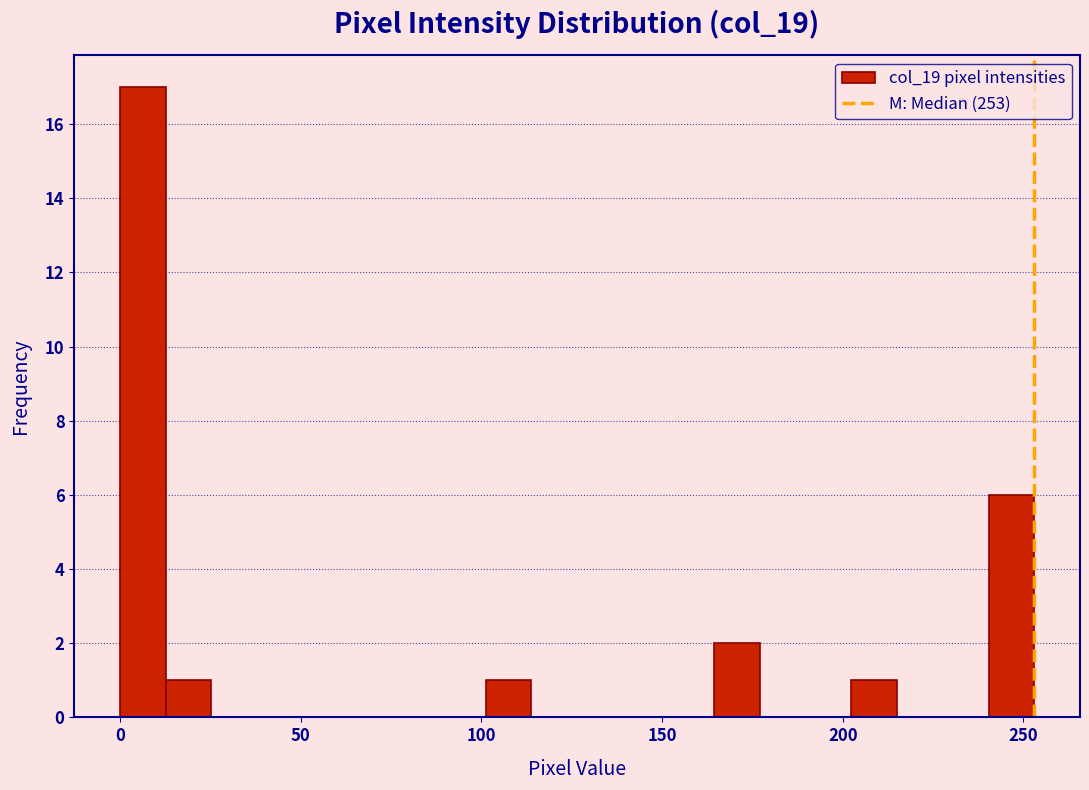

Read against the x-axis, roughly where is the centre of the tallest bar?

5